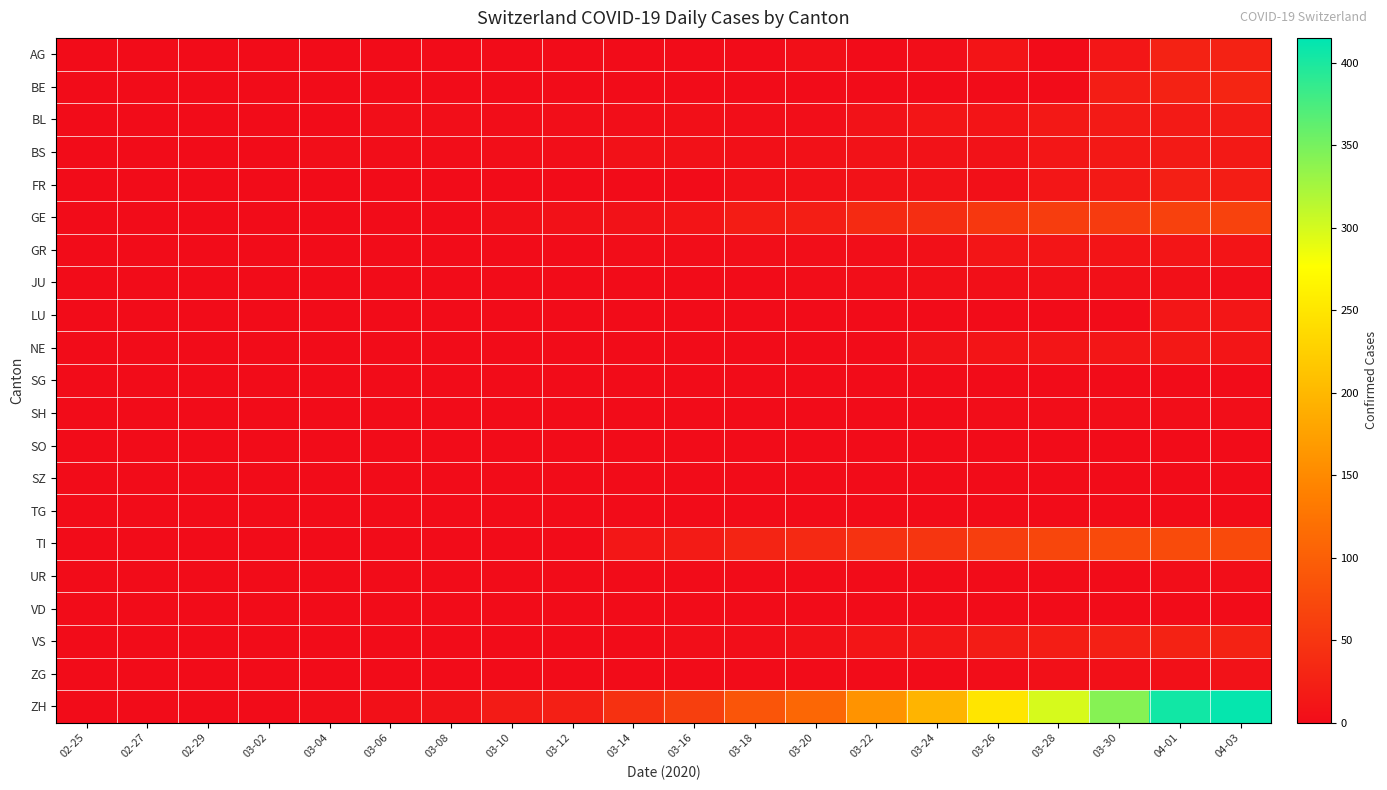

Which series has the largest total across all categories?

ZH